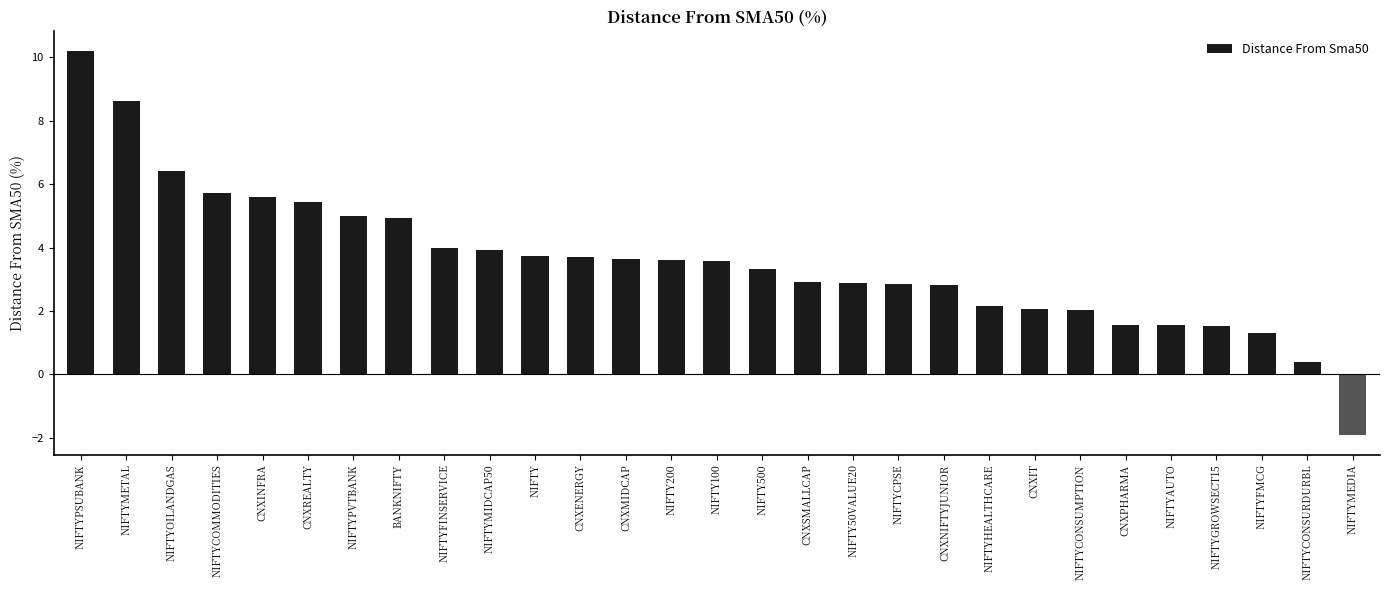

What is the label of the 8th bar from the left?

BANKNIFTY